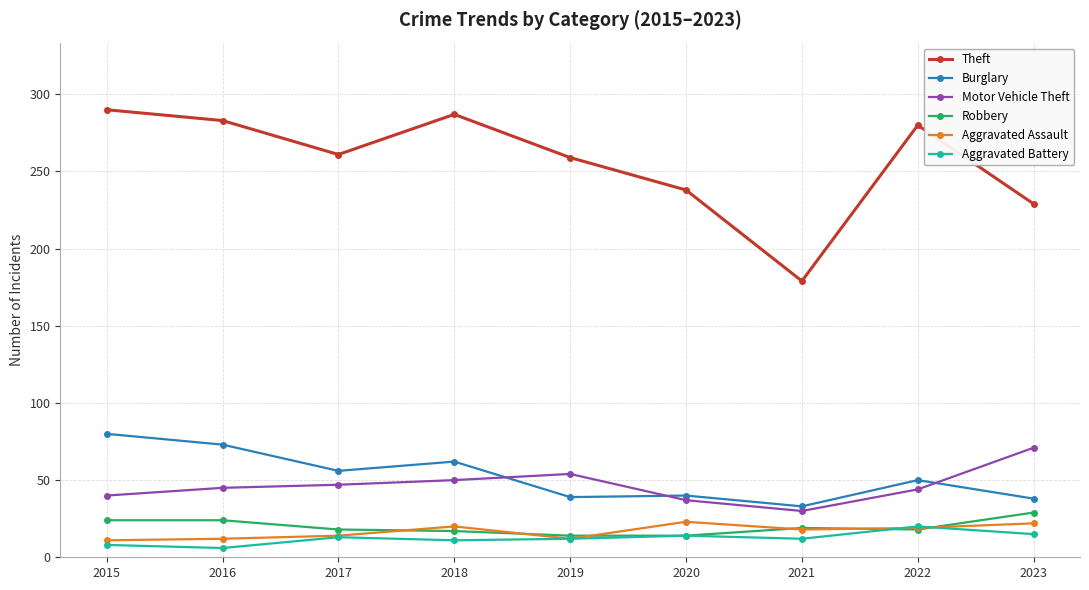

The Motor Vehicle Theft series shows 40 at 2015. True or false?

True